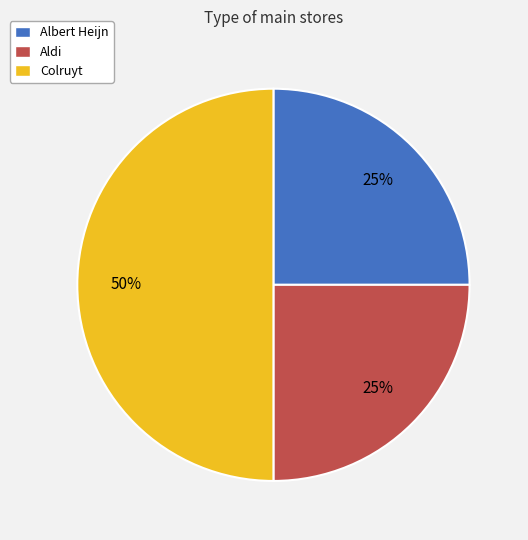

To the nearest percent, what is the combined percentage of Aldi and Albert Heijn?

50%